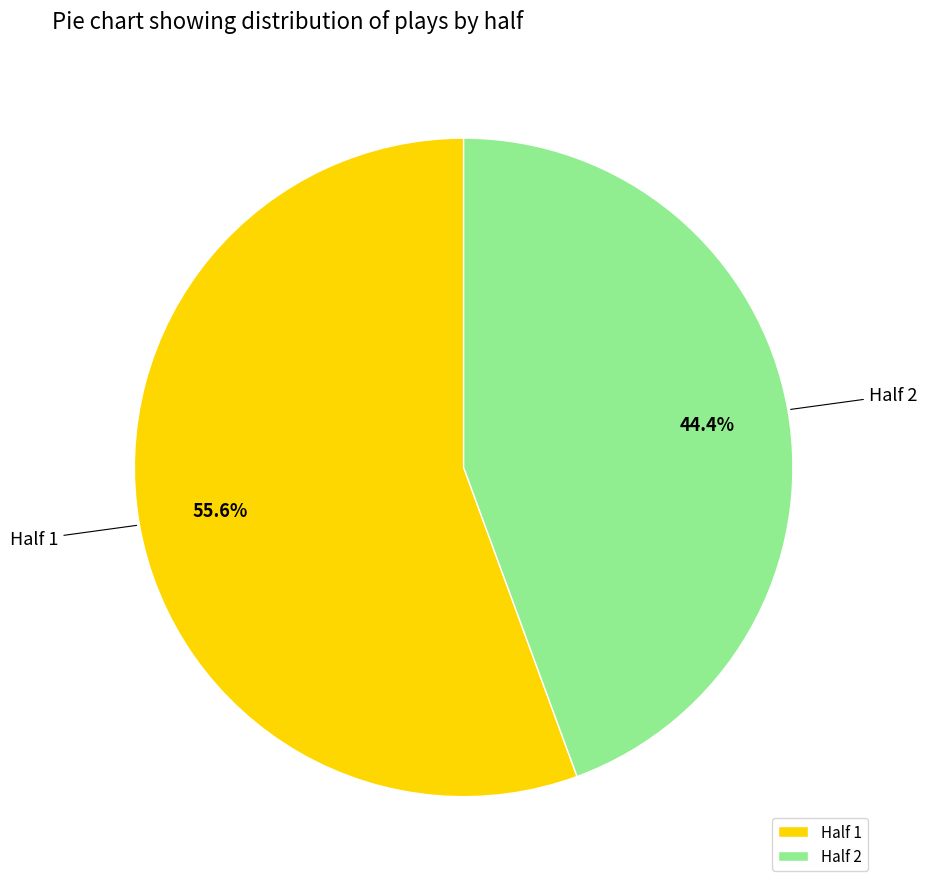

Count the number of slices in the pie.

2